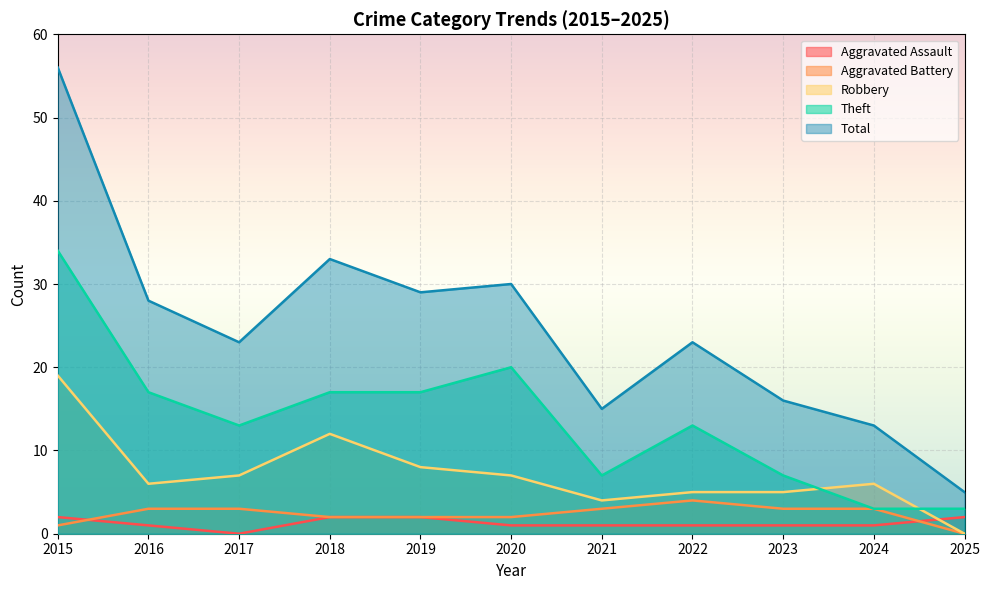

Is it true that Total equals 40 at 2020?

False